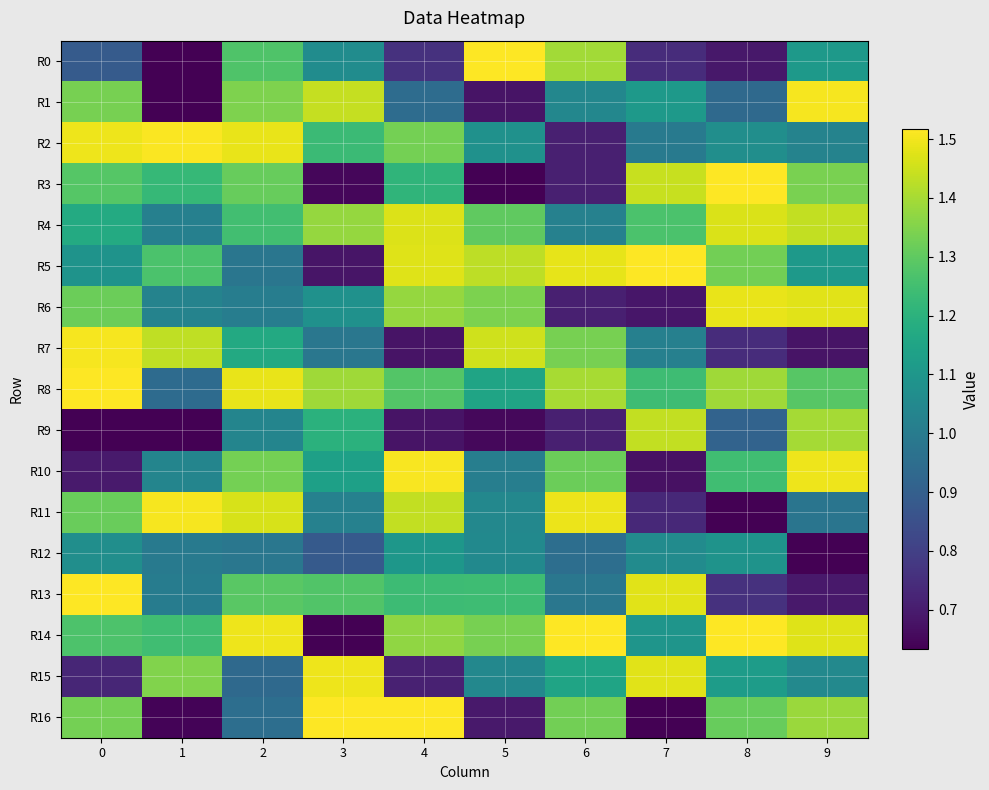

Reading left to right, transcribe all the data shown in this chart.

R0: 0=0.9	1=-0.4	2=1.3	3=1.1	4=0.8	5=68638672880.2	6=1.4	7=0.7	8=0.7	9=1.1
R1: 0=1.3	1=0.6	2=1.3	3=1.4	4=0.9	5=0.7	6=1.0	7=1.1	8=0.9	9=1.5
R2: 0=1.5	1=1.5	2=1.5	3=1.2	4=1.3	5=1.1	6=0.7	7=1.0	8=1.1	9=1.0
R3: 0=1.3	1=1.2	2=1.3	3=0.6	4=1.2	5=0.5	6=0.7	7=1.4	8=8.7	9=1.3
R4: 0=1.2	1=1.0	2=1.2	3=1.4	4=1.5	5=1.3	6=1.0	7=1.3	8=1.5	9=1.4
R5: 0=1.1	1=1.3	2=1.0	3=0.7	4=1.5	5=1.4	6=1.5	7=9.6	8=1.3	9=1.1
R6: 0=1.3	1=1.0	2=1.0	3=1.1	4=1.4	5=1.3	6=0.7	7=0.7	8=1.5	9=1.5
R7: 0=1.5	1=1.4	2=1.2	3=1.0	4=0.7	5=1.5	6=1.3	7=1.0	8=0.7	9=0.7
R8: 0=1.5	1=0.9	2=1.5	3=1.4	4=1.3	5=1.1	6=1.4	7=1.2	8=1.4	9=1.3
R9: 0=0.6	1=0.3	2=1.0	3=1.2	4=0.7	5=0.7	6=0.7	7=1.4	8=0.9	9=1.4
R10: 0=0.7	1=1.0	2=1.3	3=1.1	4=1.5	5=1.0	6=1.3	7=0.7	8=1.2	9=1.5
R11: 0=1.3	1=1.5	2=1.5	3=1.0	4=1.4	5=1.0	6=1.5	7=0.7	8=-2.0	9=1.0
R12: 0=1.1	1=1.0	2=1.0	3=0.9	4=1.1	5=1.1	6=1.0	7=1.1	8=1.1	9=0.2
R13: 0=10.5	1=1.0	2=1.3	3=1.3	4=1.2	5=1.2	6=1.0	7=1.5	8=0.8	9=0.7
R14: 0=1.3	1=1.2	2=1.5	3=-5.1	4=1.4	5=1.3	6=2.5	7=1.1	8=1.5	9=1.5
R15: 0=0.7	1=1.3	2=0.9	3=1.5	4=0.7	5=1.0	6=1.2	7=1.5	8=1.1	9=1.1
R16: 0=1.3	1=0.6	2=1.0	3=10.3	4=1.6	5=0.7	6=1.3	7=0.4	8=1.3	9=1.4